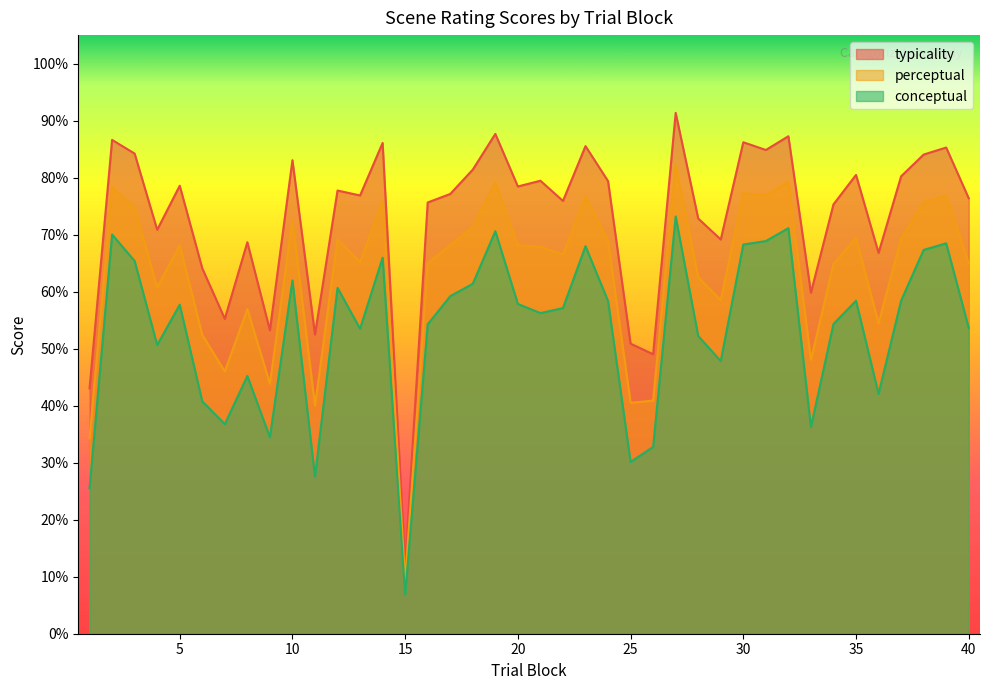

Which category has the highest value across all series?

27